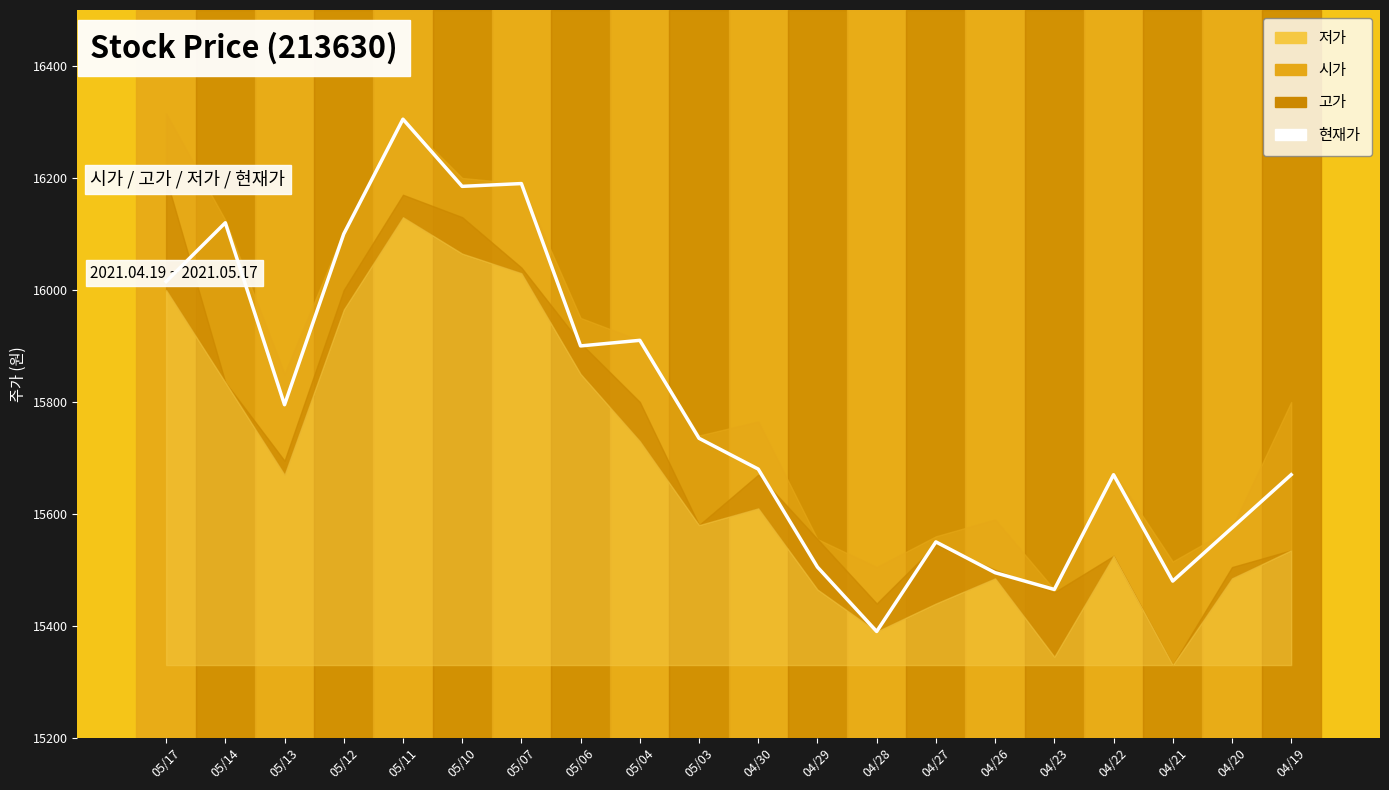

True or false: there are more than 0 points higher than both neighbors.

True